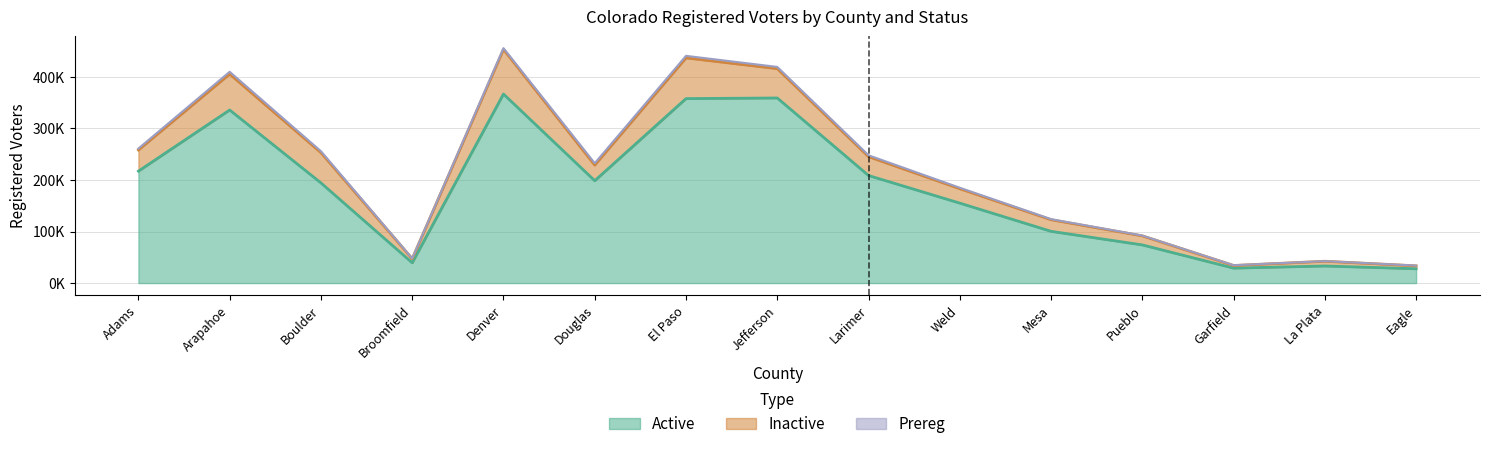

What is the difference between the maximum and minimum values in the Inactive series?

81518